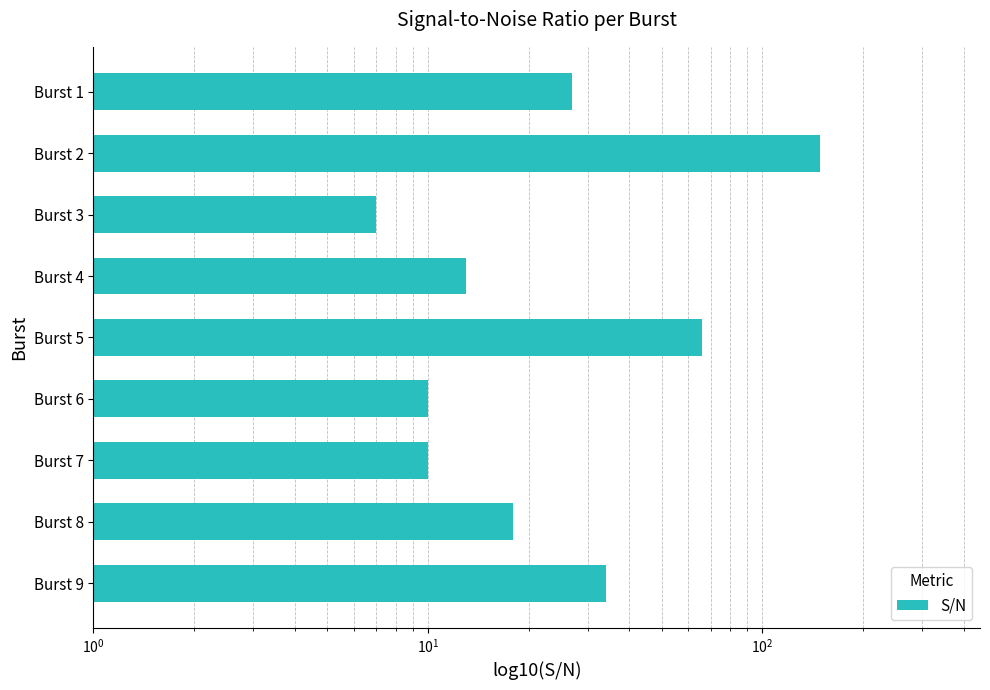

The value at Burst 4 is 9. True or false?

False